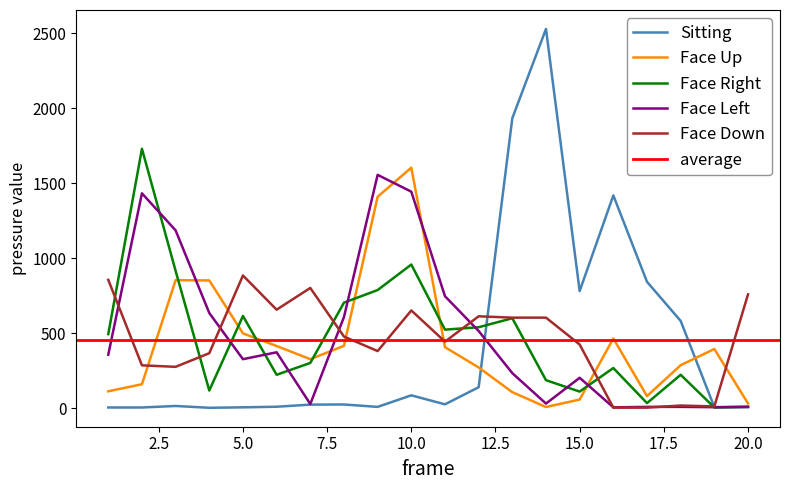

Rank the series at 1 from lowest to highest value.

Sitting, Face Up, Face Left, Face Right, Face Down